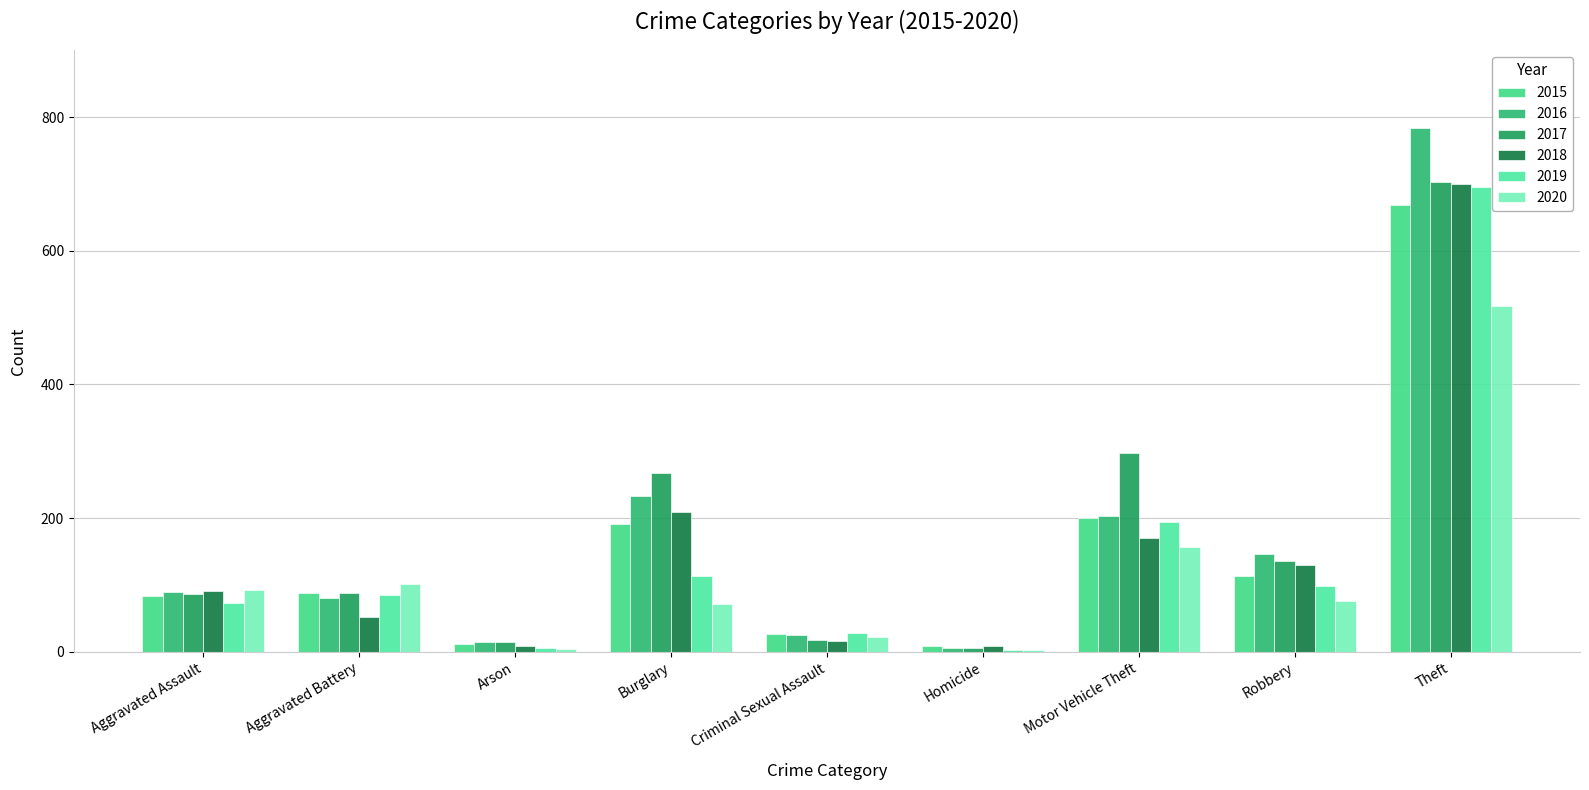

How many distinct data groups are displayed?

6